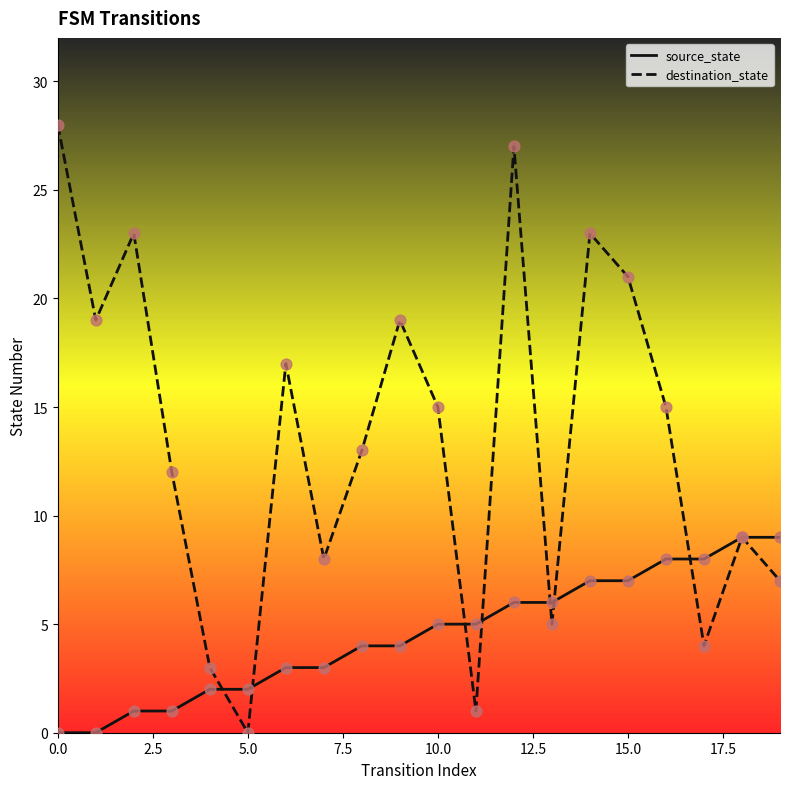

Which series has the largest total across all categories?

destination_state